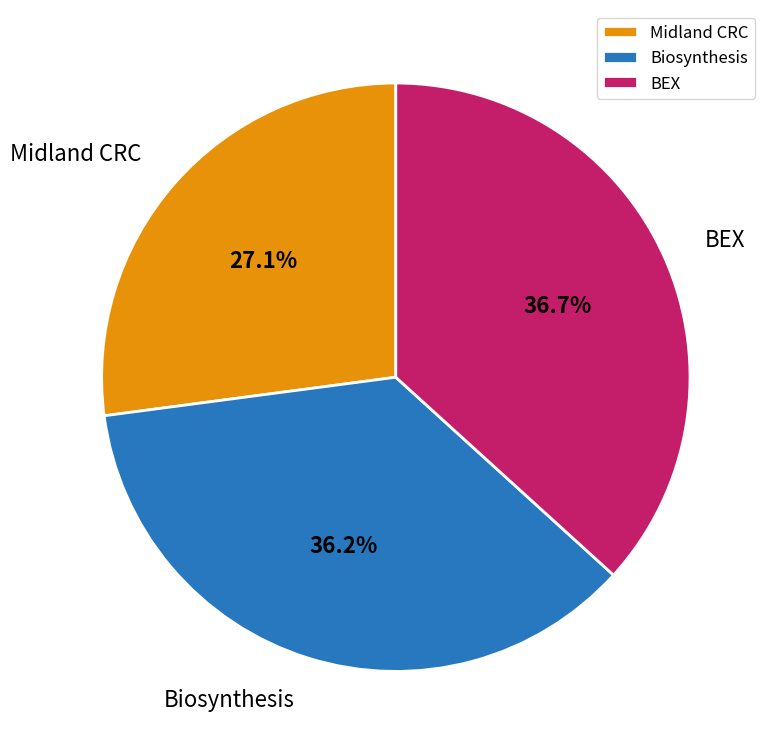

How many segments does this pie chart have?

3